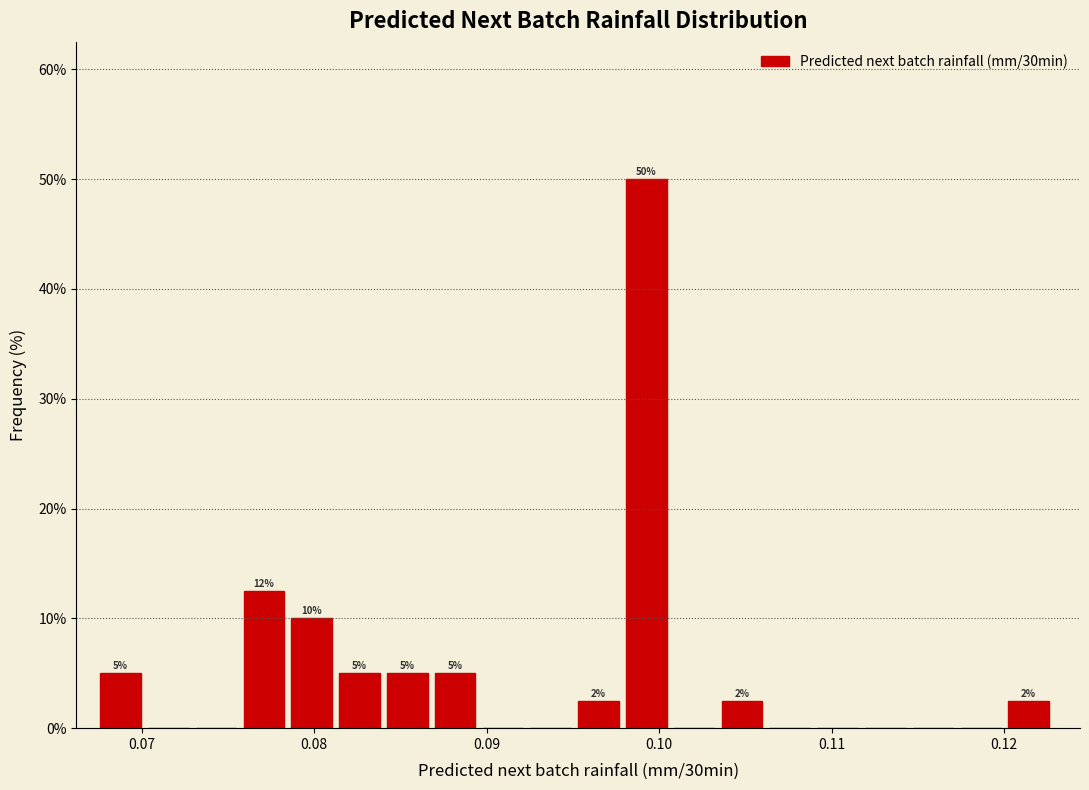

Around what value on the x-axis is the tallest bar? Give the approximate position of its centre, as read against the axis.

0.099